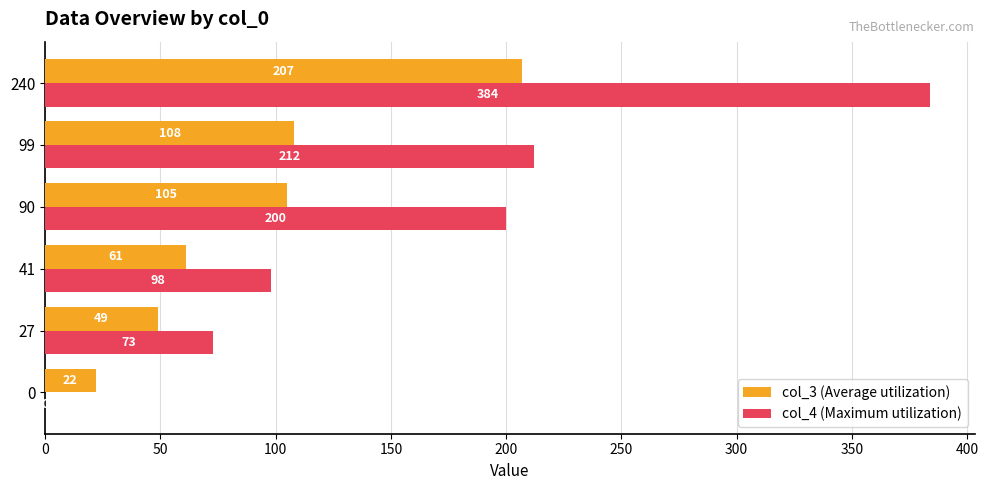

The col_4 (Maximum utilization) series shows -163 at 0. True or false?

False